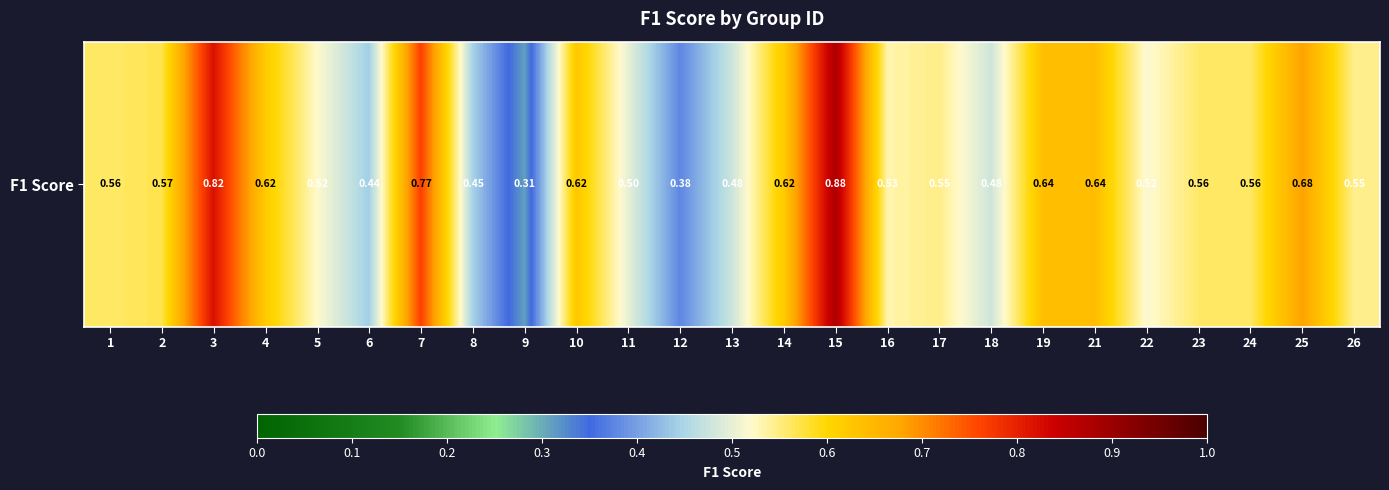

How many series are shown in this chart?

1